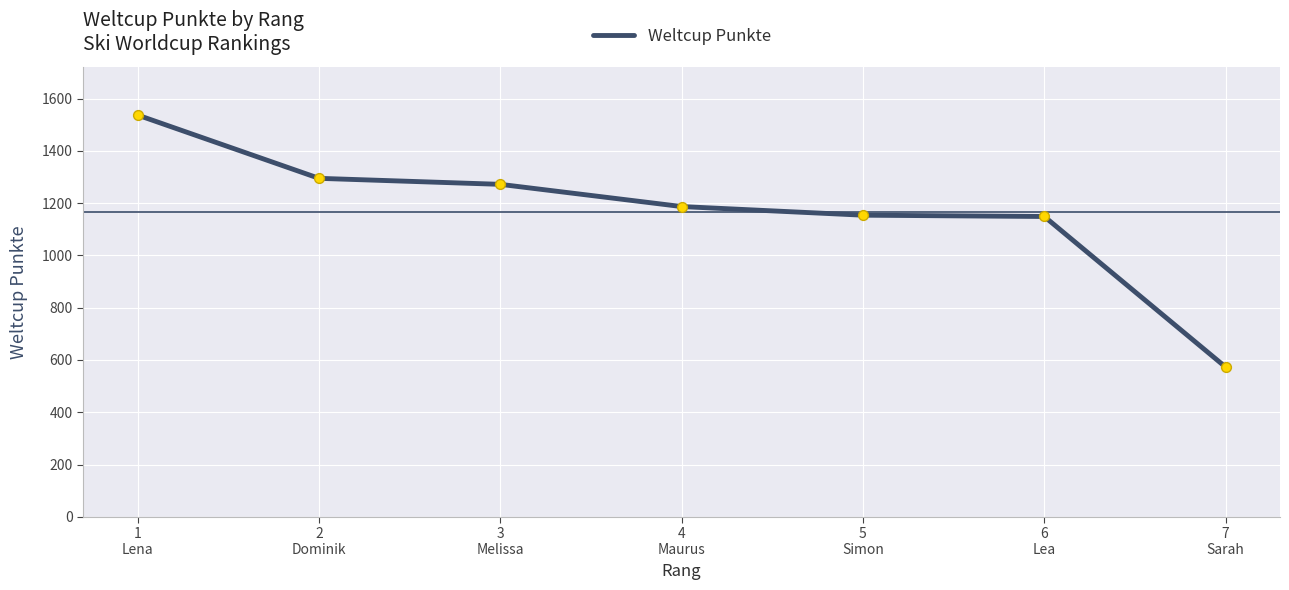

Approximately how many times larger is the value at 2
Dominik compared to 1
Lena?

0.8